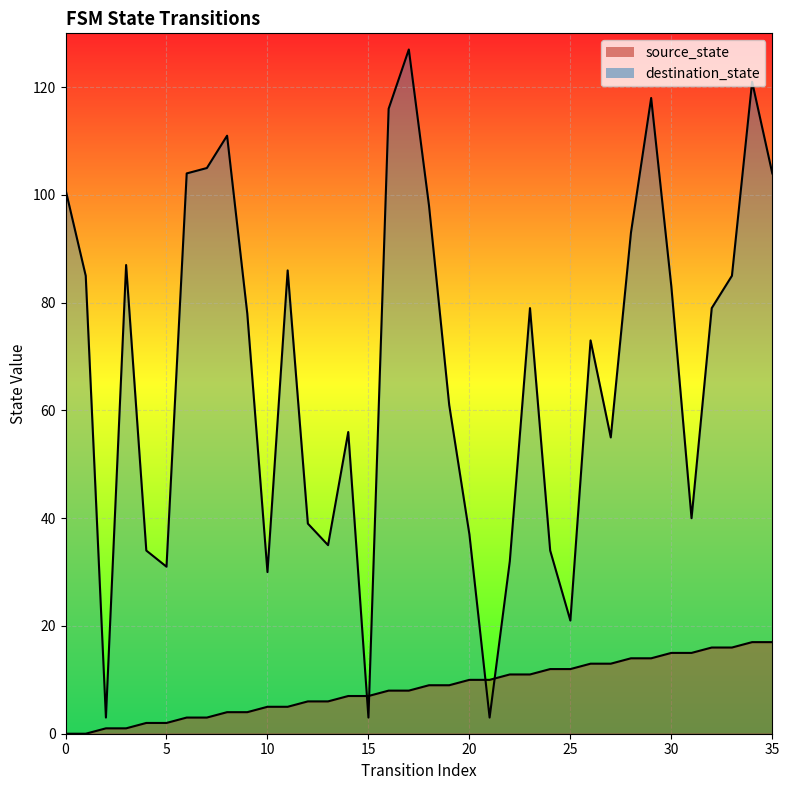

List the series in order of their peak value, lowest first.

source_state, destination_state